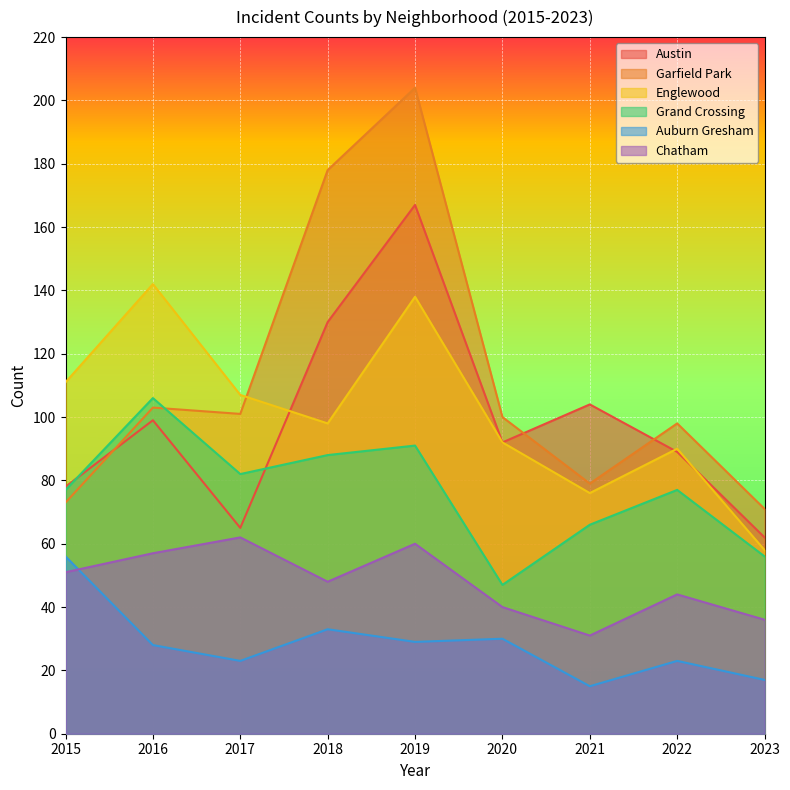

Reading right to left, what are all the values shown in this chart?

Austin: 62	89	104	92	167	130	65	99	78
Garfield Park: 71	98	79	100	204	178	101	103	73
Englewood: 58	90	76	92	138	98	107	142	111
Grand Crossing: 56	77	66	47	91	88	82	106	77
Auburn Gresham: 17	23	15	30	29	33	23	28	56
Chatham: 36	44	31	40	60	48	62	57	51